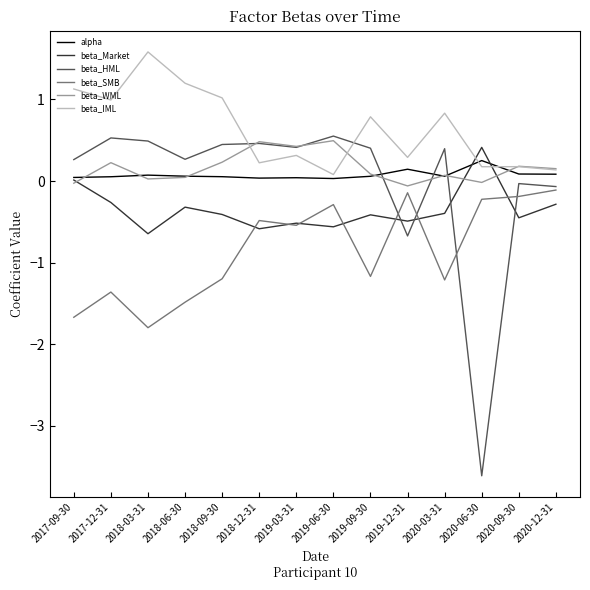

Read the beta_WML value at 2018-12-31.

0.5